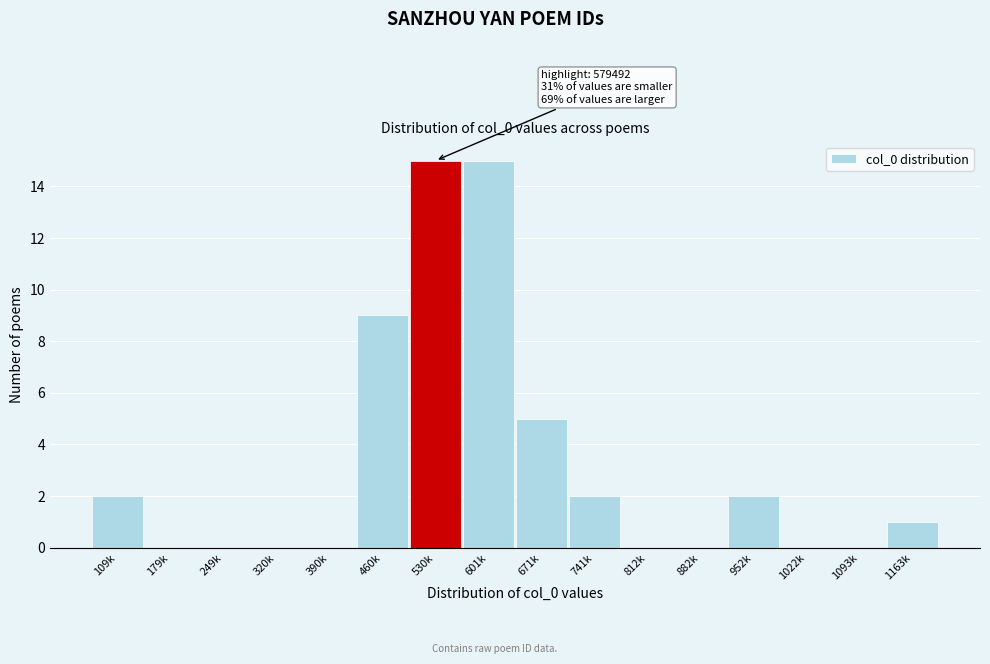

Reading left to right, what are all the values shown in this chart?

109k=2	179k=0	249k=0	320k=0	390k=0	460k=9	530k=15	601k=15	671k=5	741k=2	812k=0	882k=0	952k=2	1022k=0	1093k=0	1163k=1